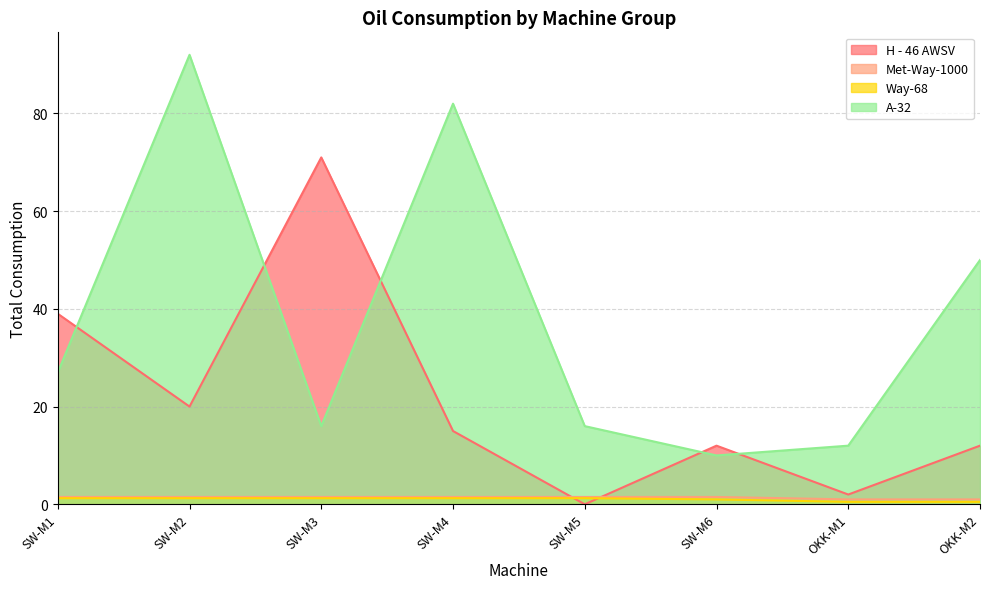

At how many categories does at least one series exceed 47?

4